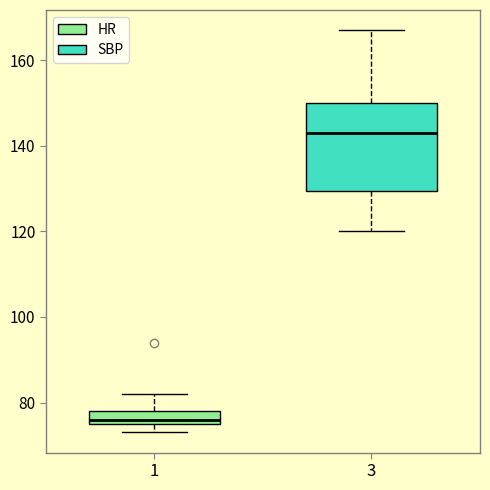

Which box has the highest median line?

3